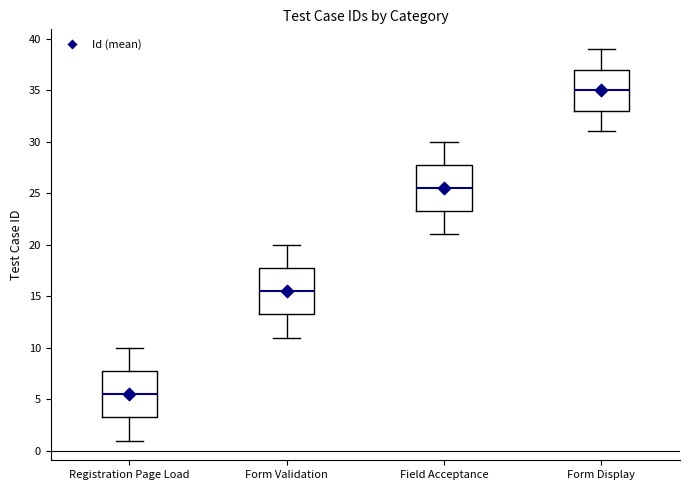

Reading left to right, read every box against the y-axis: the position of its median line, the range the box covers, and the ends of its whiskers. The values are not printed on the chart, so give them approximately, as read against the axis.

Registration Page Load: median 5.5, box 3.5 to 8.0, whiskers 1.0 to 10.0
Form Validation: median 15.5, box 13.5 to 18.0, whiskers 11.0 to 20.0
Field Acceptance: median 25.5, box 23.5 to 28.0, whiskers 21.0 to 30.0
Form Display: median 35.0, box 33.0 to 37.0, whiskers 31.0 to 39.0